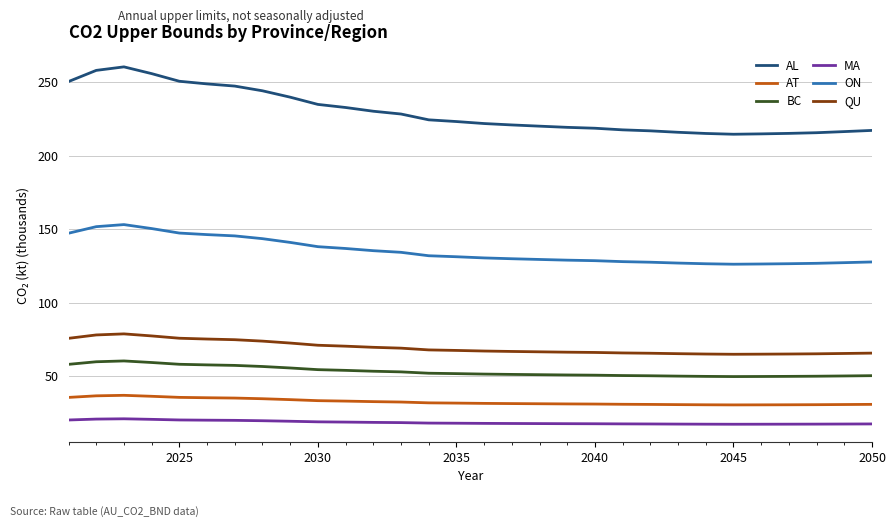

Which series has the largest range (max minus min)?

AL